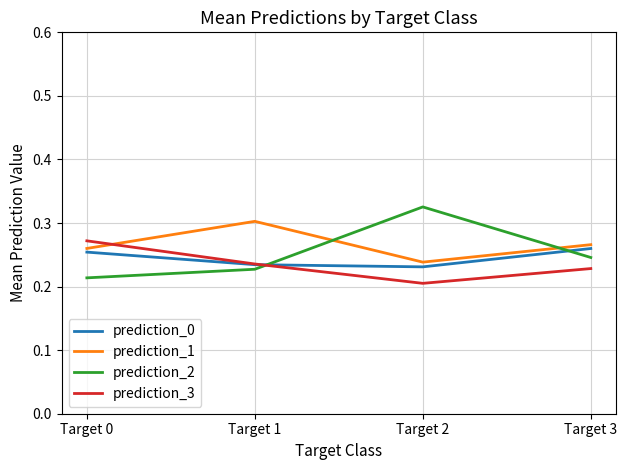

The prediction_3 series shows 0.2 at Target 2. True or false?

True